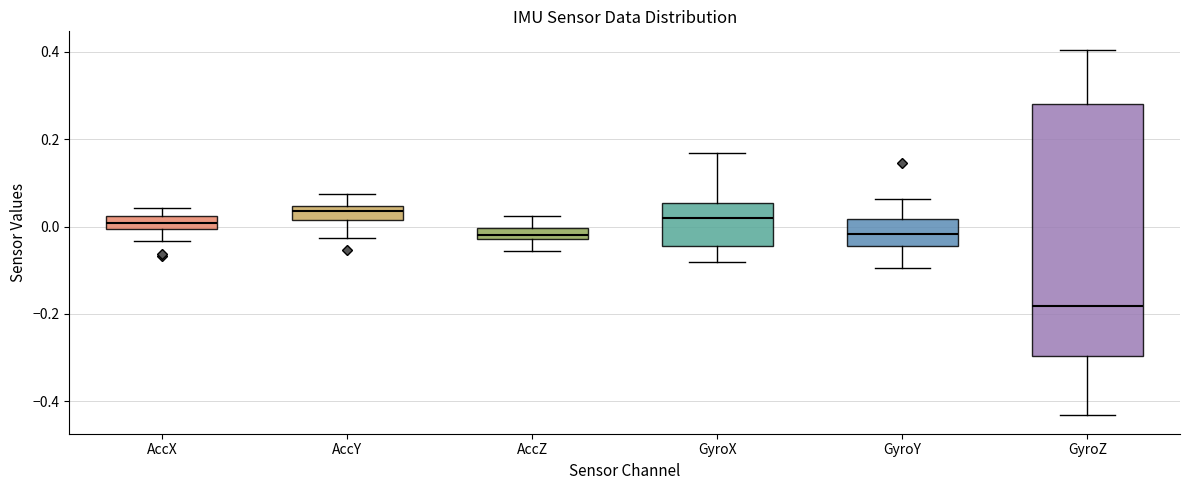

Which box is the tallest, from its lower edge to its upper edge?

GyroZ